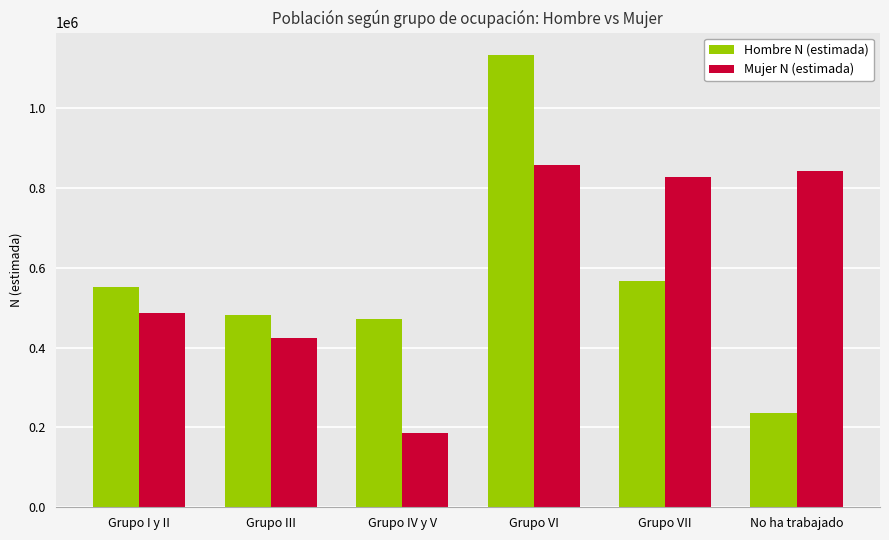

What is the label of the 6th bar from the right?

Grupo I y II